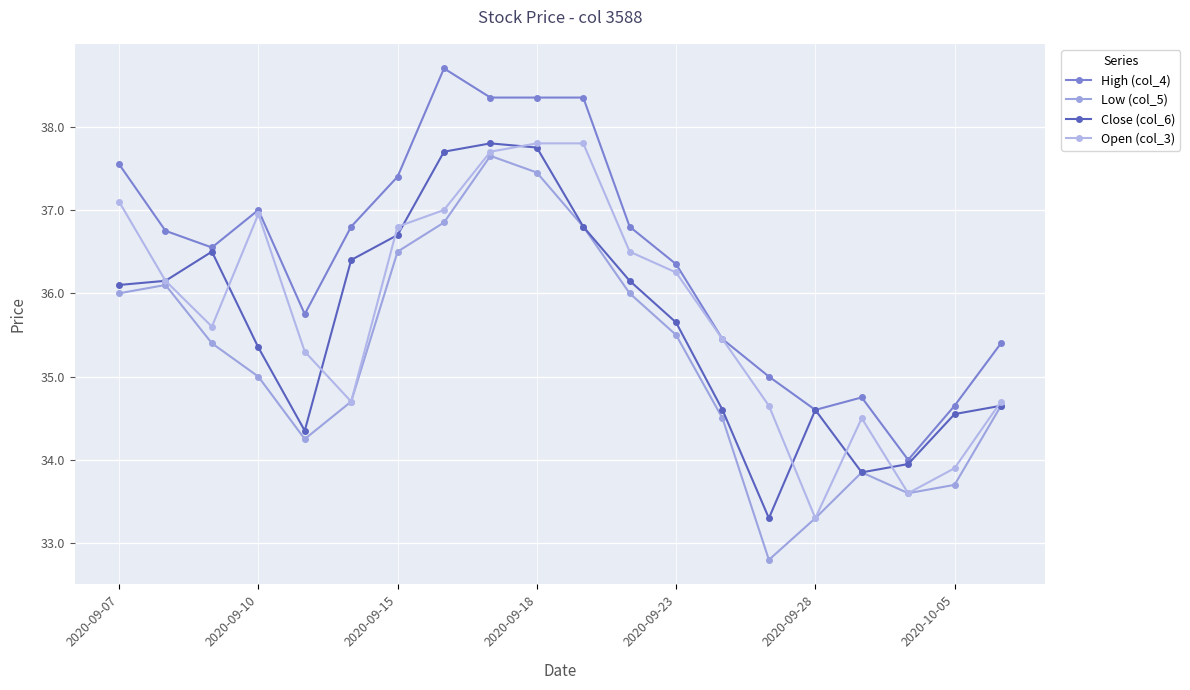

Does the chart have visible grid lines?

Yes